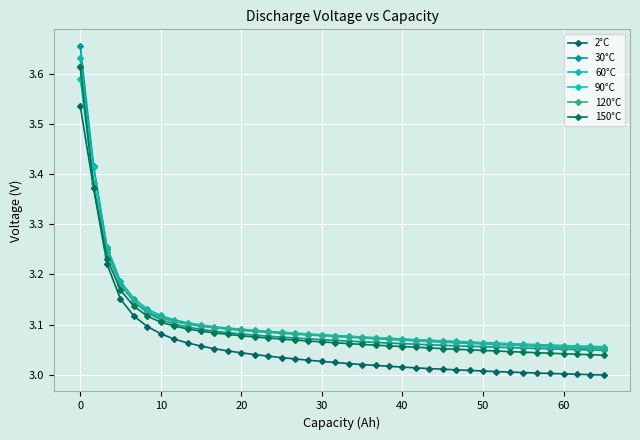

True or false: 2°C and 120°C intersect in this chart.

False